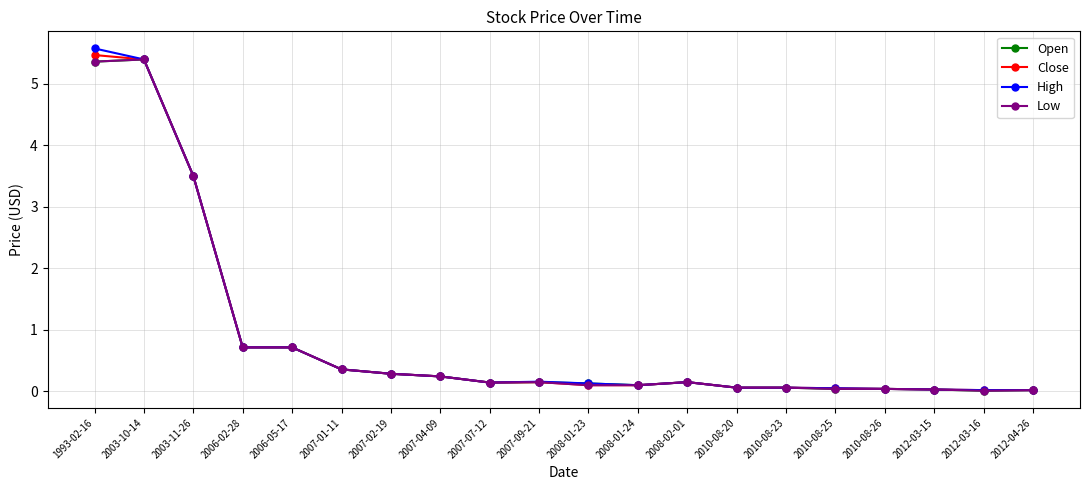

What position from the left is 2012-04-26?

20